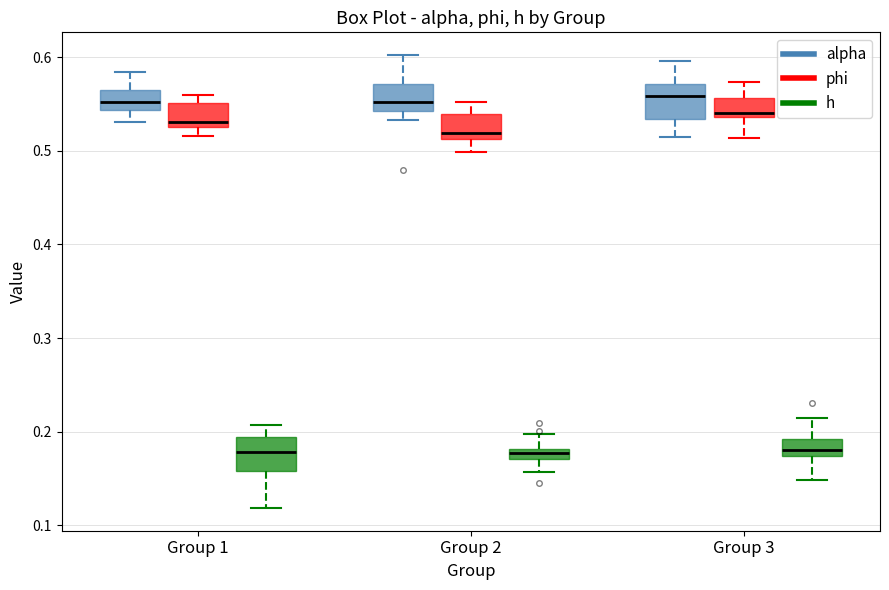

Where is the upper edge of the box for Group 1 (h) on the y-axis? The values are not printed on the chart, so give them approximately, as read against the axis.

0.19